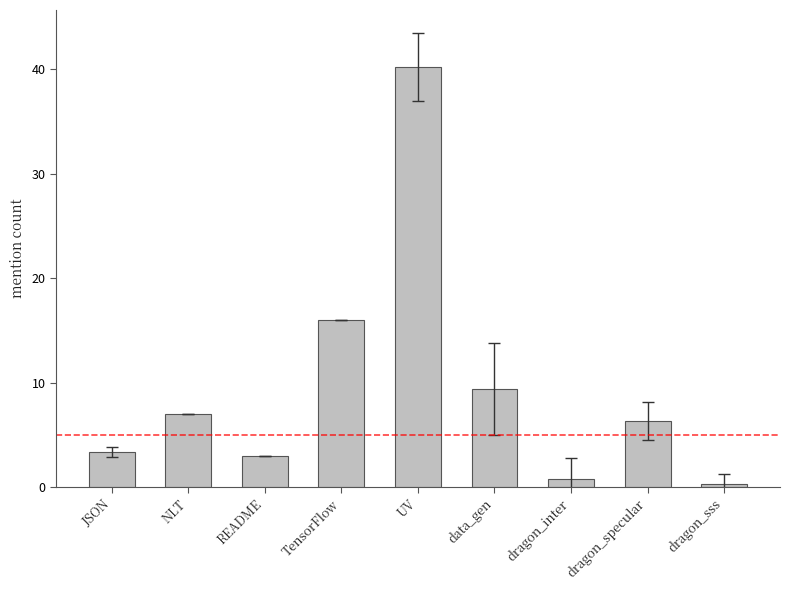

The value at NLT is 7.0. True or false?

True